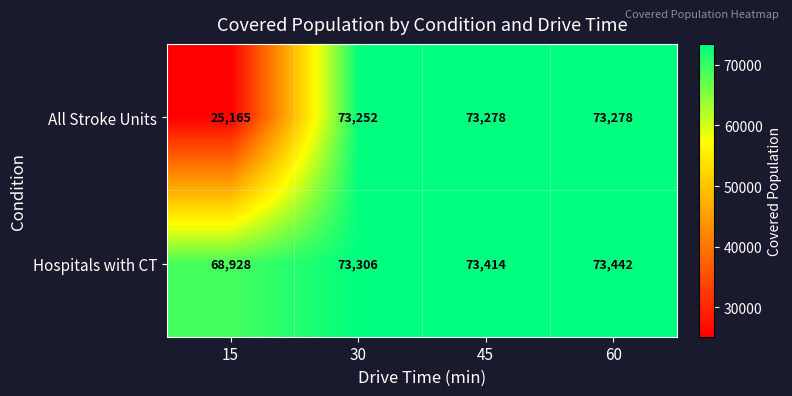

The All Stroke Units series shows 36872 at 15. True or false?

False